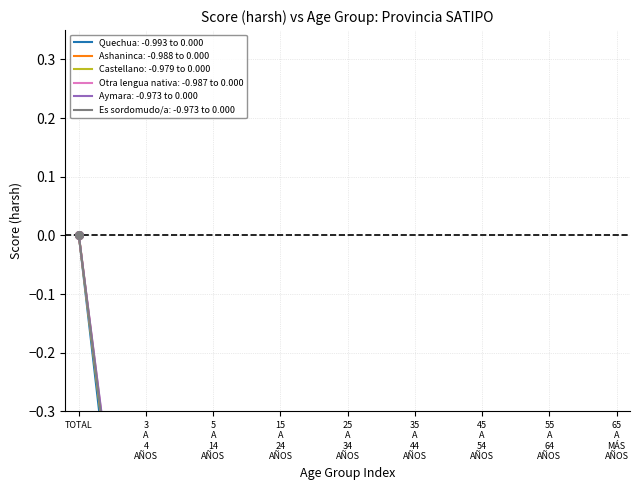

What are all the series names shown in the legend?

Quechua, Ashaninca, Castellano, Otra lengua nativa, Aymara, Es sordomudo/a